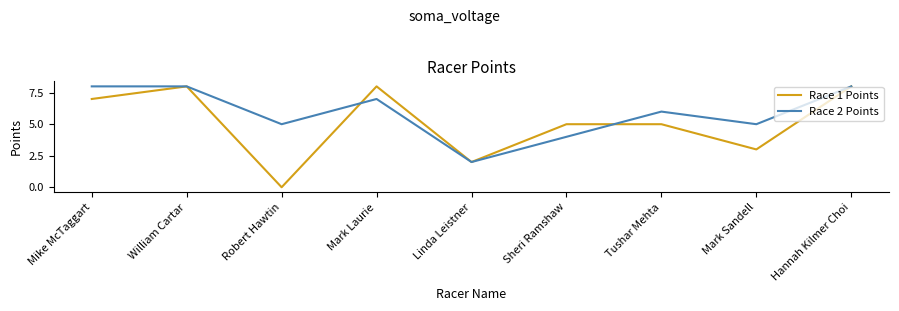

Count the number of categories in the chart.

9